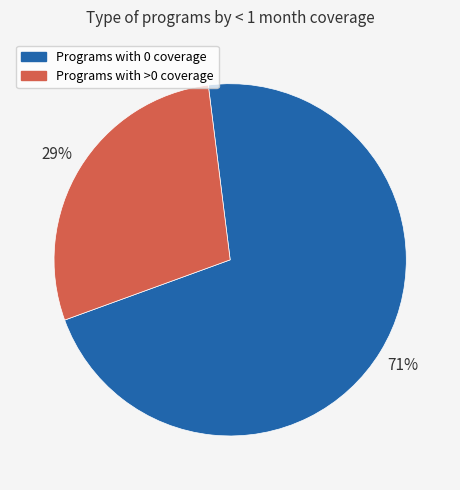

To the nearest percent, what is the average slice percentage?

50%